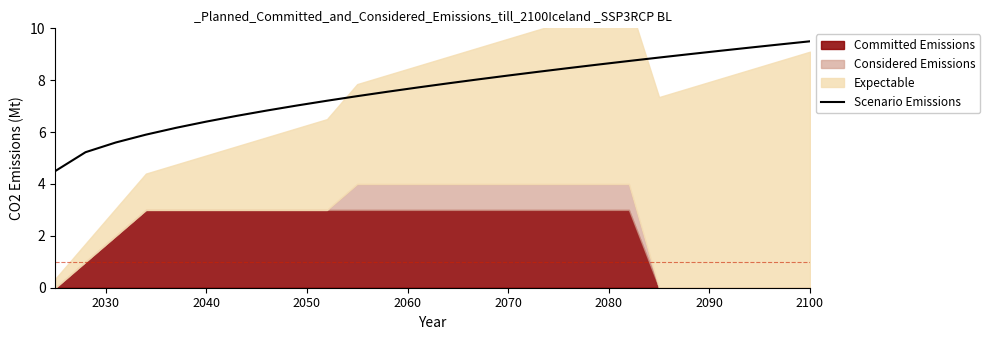

How many data points are less than 7?

8